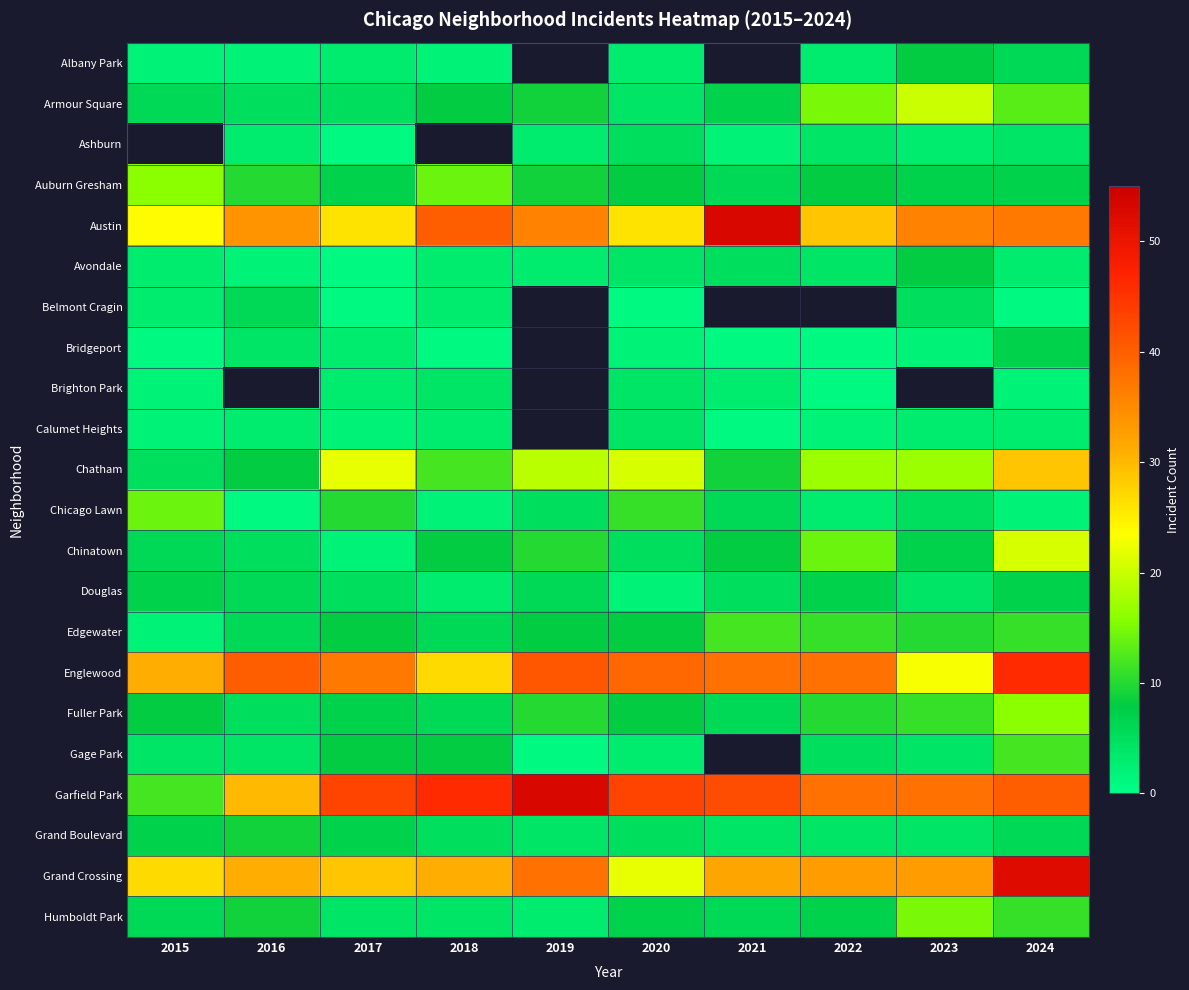

The value of Chinatown at 2020 is 5.0. True or false?

True